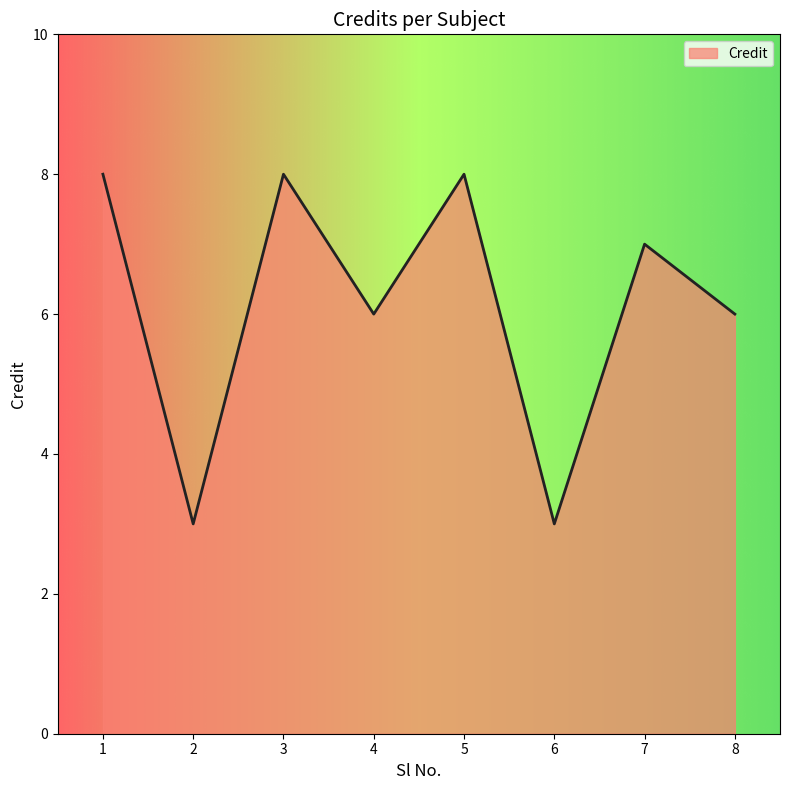

How many values are below 7?

4